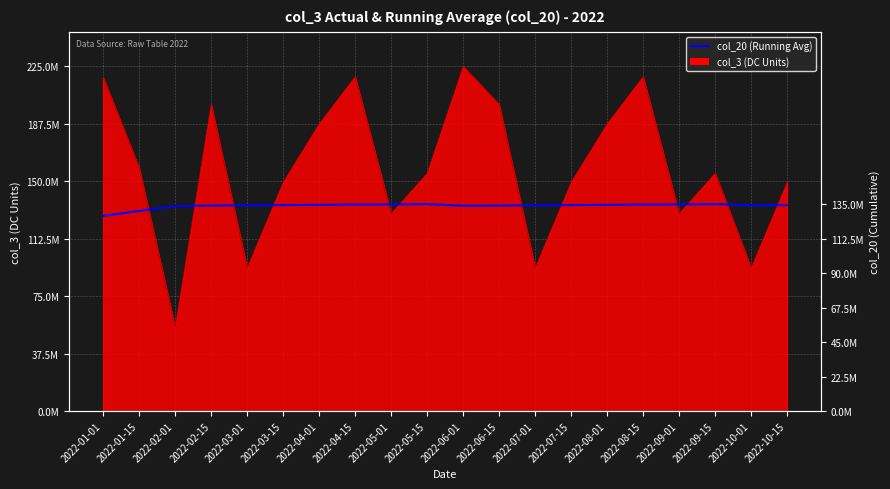

At which label is the value closest to 131154347?

2022-01-15